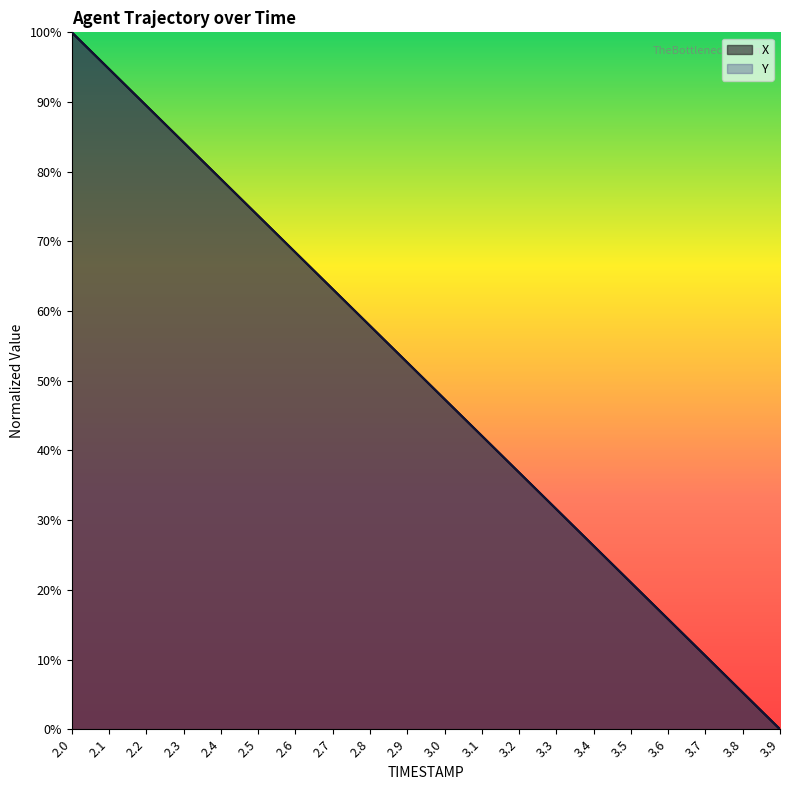

After their last crossing, which series has the higher values: X or Y?

X